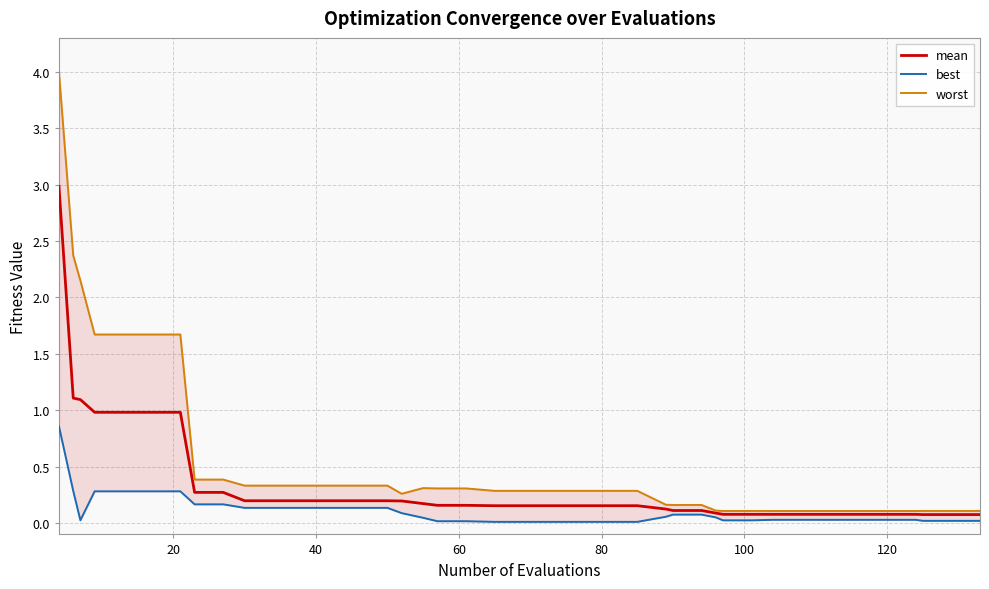

Does the chart have visible grid lines?

Yes